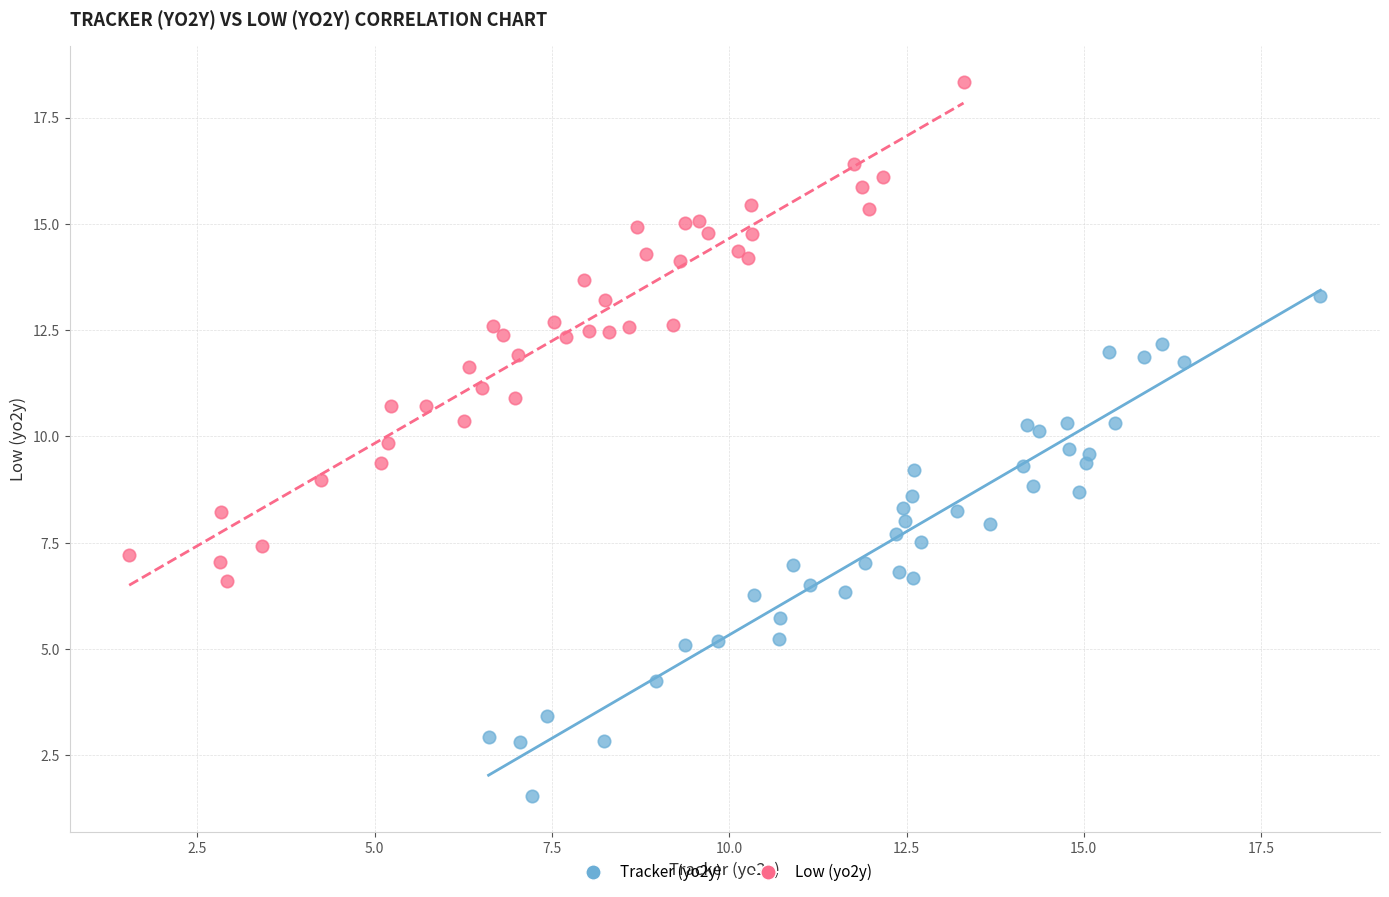

What are all the series names shown in the legend?

Tracker (yo2y), Low (yo2y)